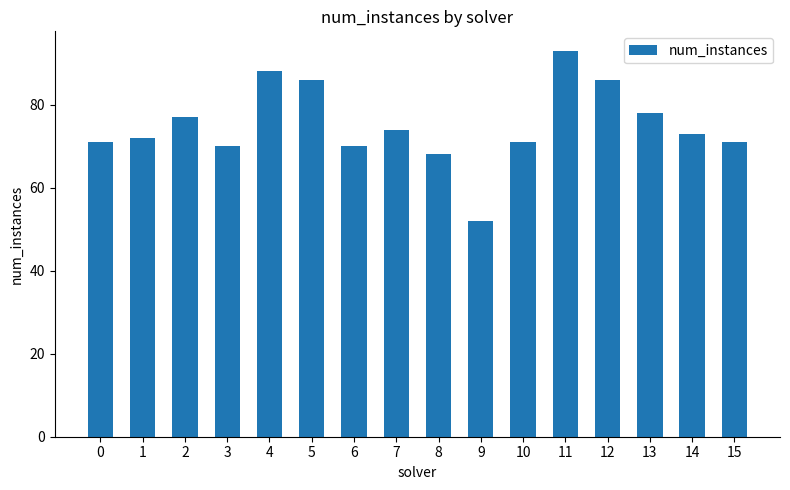

Count the number of categories in the chart.

16